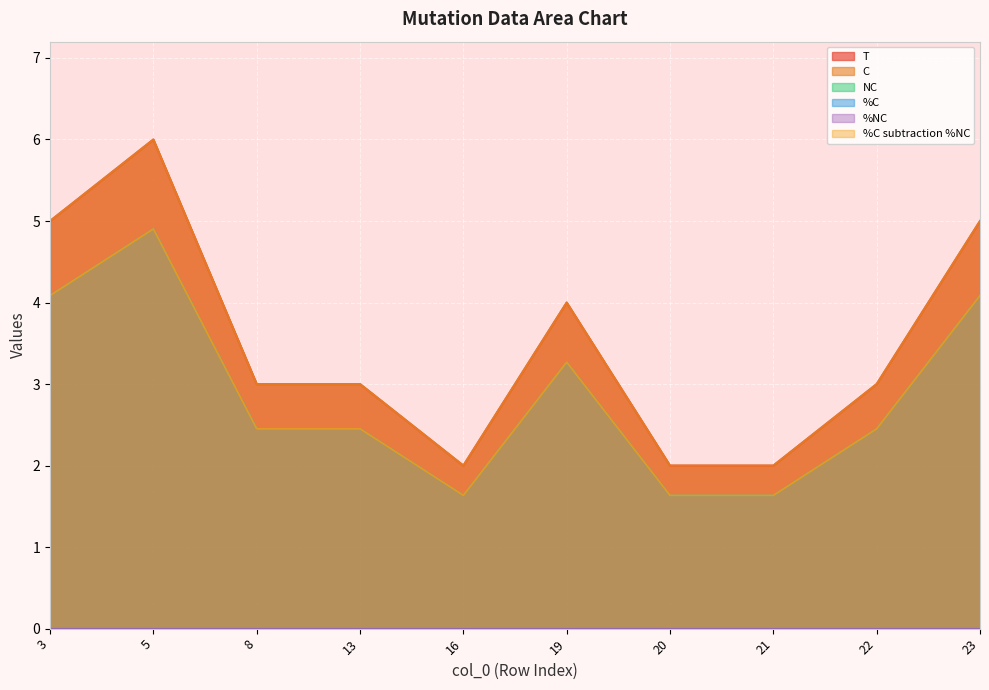

True or false: %C and C cross at least once.

False